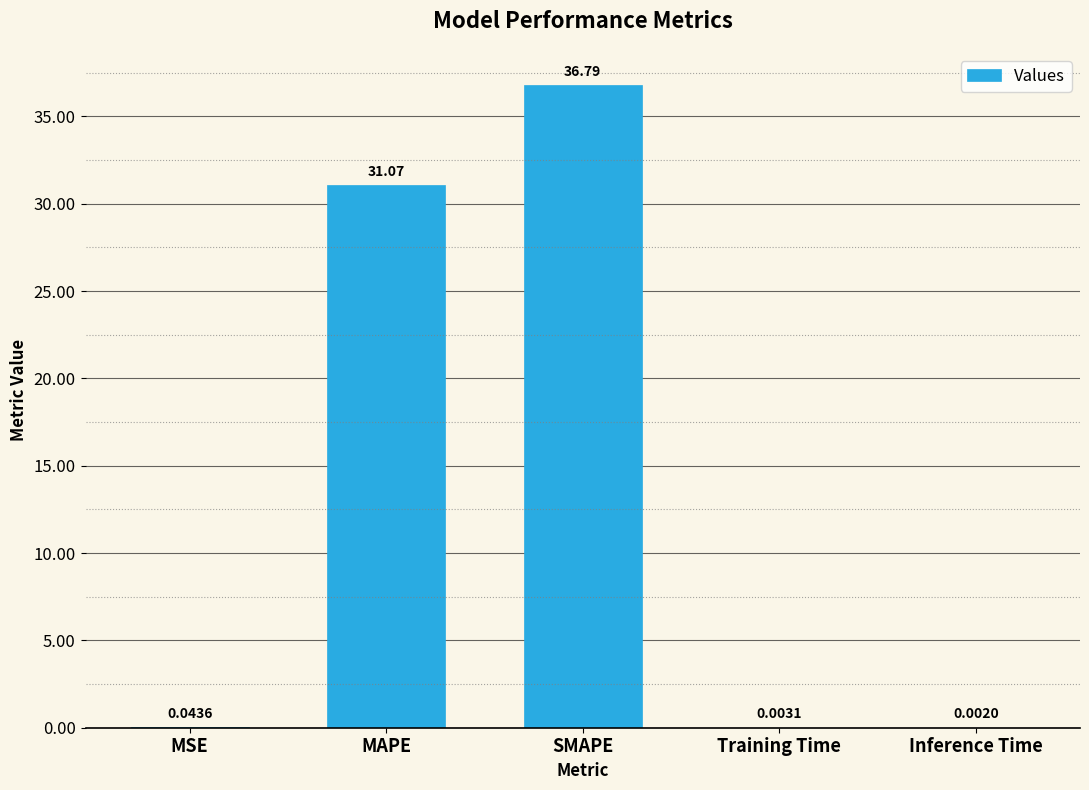

At which category does the chart reach its peak across all series?

SMAPE